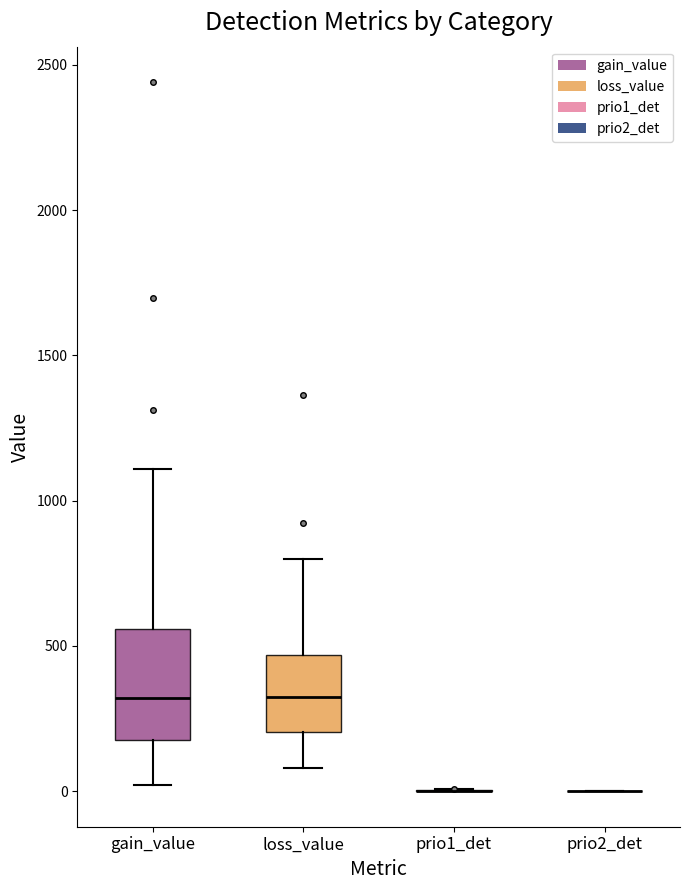

Reading left to right, read every box against the y-axis: the position of its median line, the range the box covers, and the ends of its whiskers. The values are not printed on the chart, so give them approximately, as read against the axis.

gain_value: median 300, box 200 to 550, whiskers 0 to 1100
loss_value: median 300, box 200 to 450, whiskers 100 to 800
prio1_det: box collapsed to a line at 0, whiskers 0 to 0
prio2_det: box collapsed to a line at 0, whiskers 0 to 0